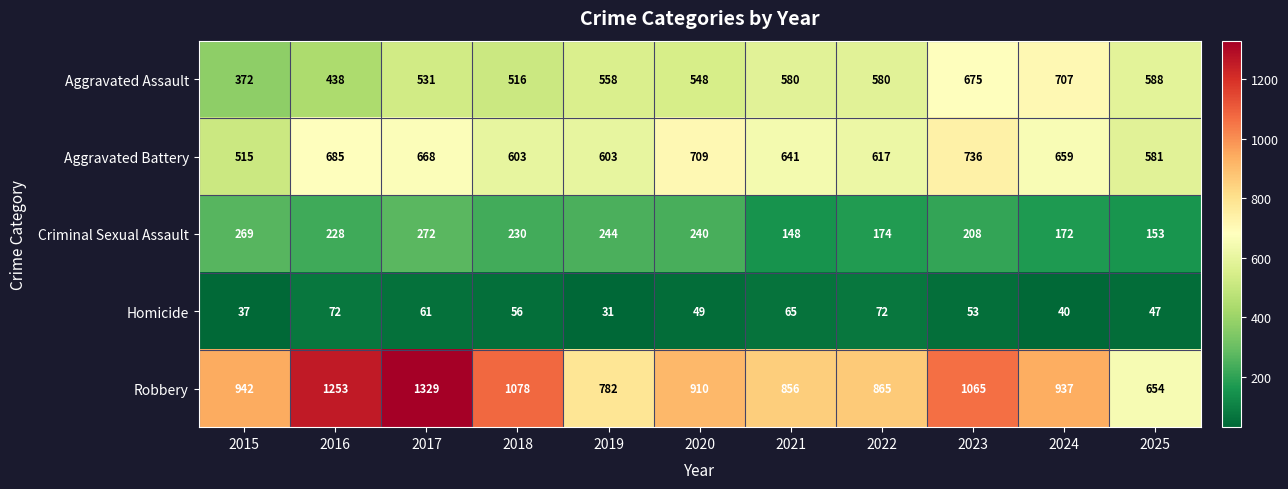

How many data points does each series have?

11